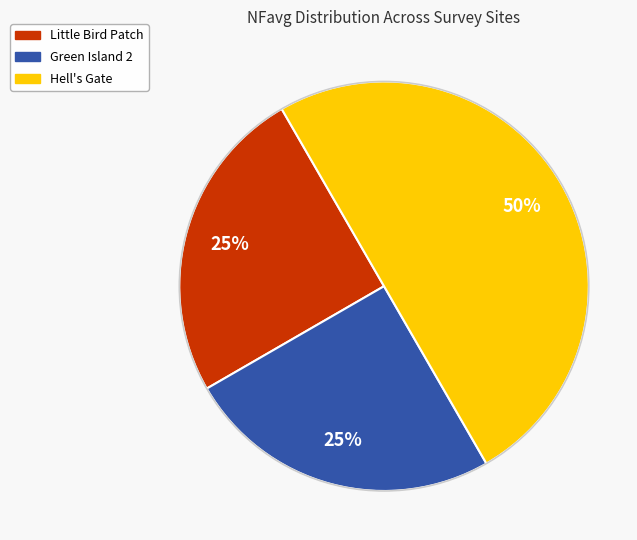

To the nearest percent, what is the difference between the largest and smallest slice percentages?

25%